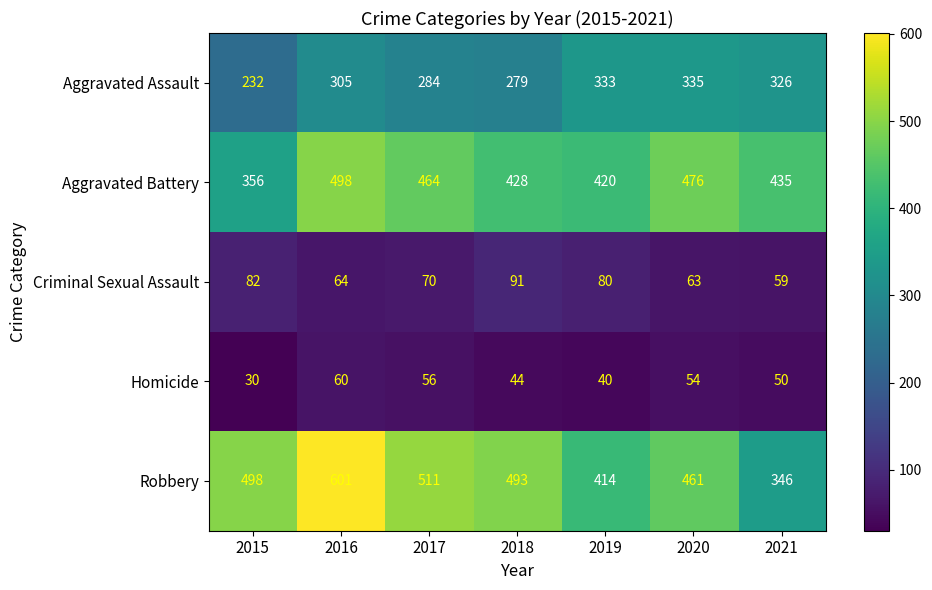

Which category has the lowest value across all series?

2015